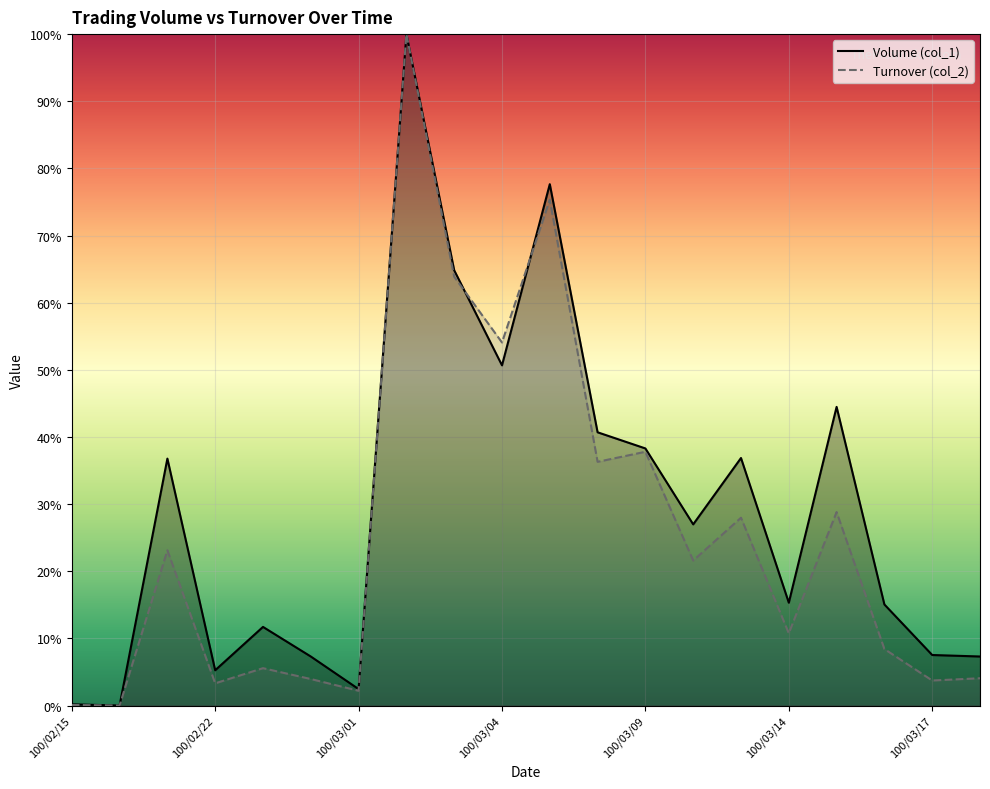

Is it true that Volume (col_1) equals 8.7 at 100/03/16?

False